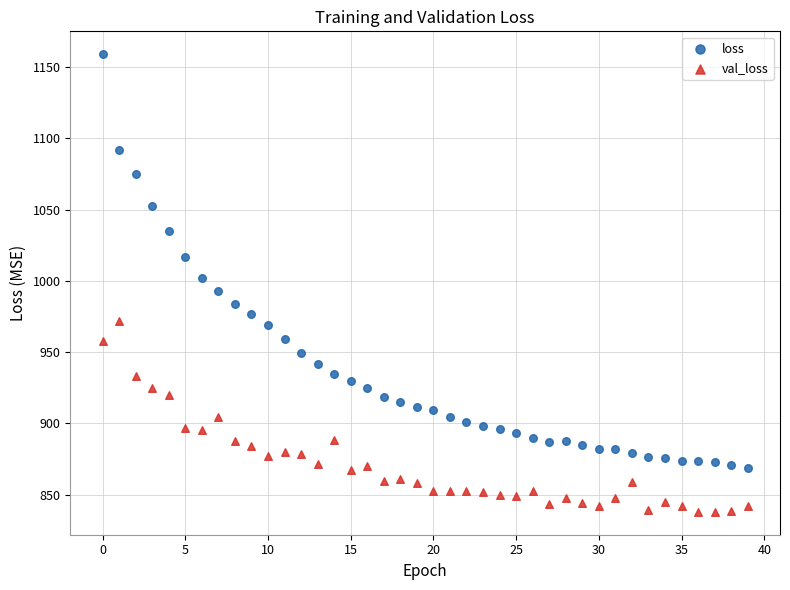

Which series contains the highest Y value?

loss